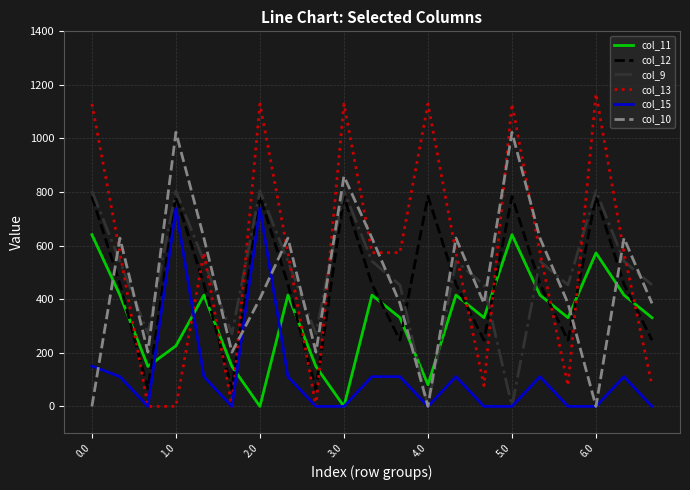

What are all the series names shown in the legend?

col_11, col_12, col_9, col_13, col_15, col_10